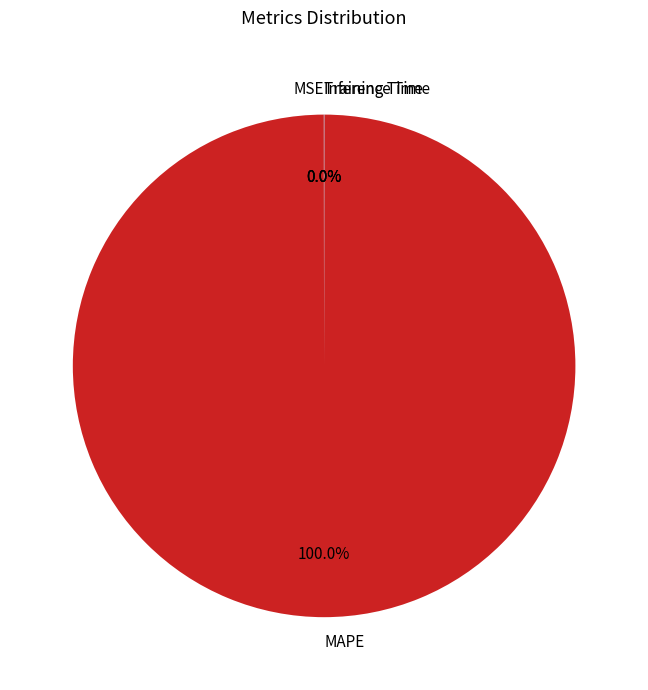

Which category accounts for the majority?

MAPE